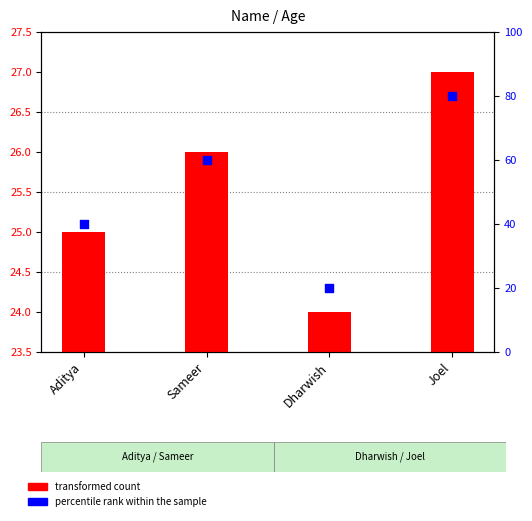

What is the total value across all series at Joel?

107